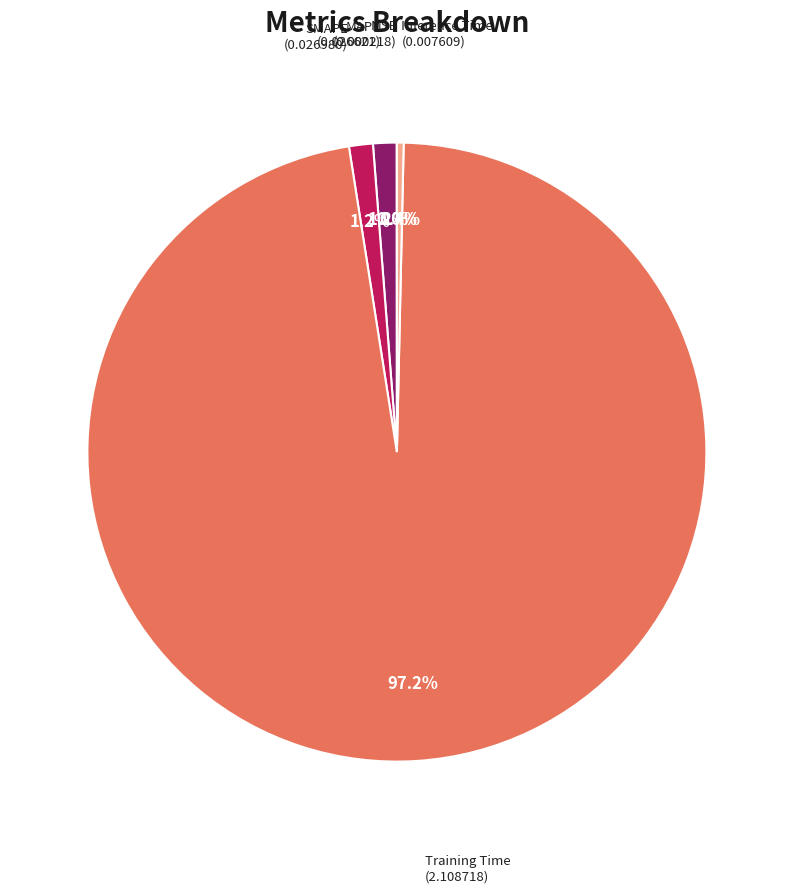

Does any single category account for the majority?

Yes